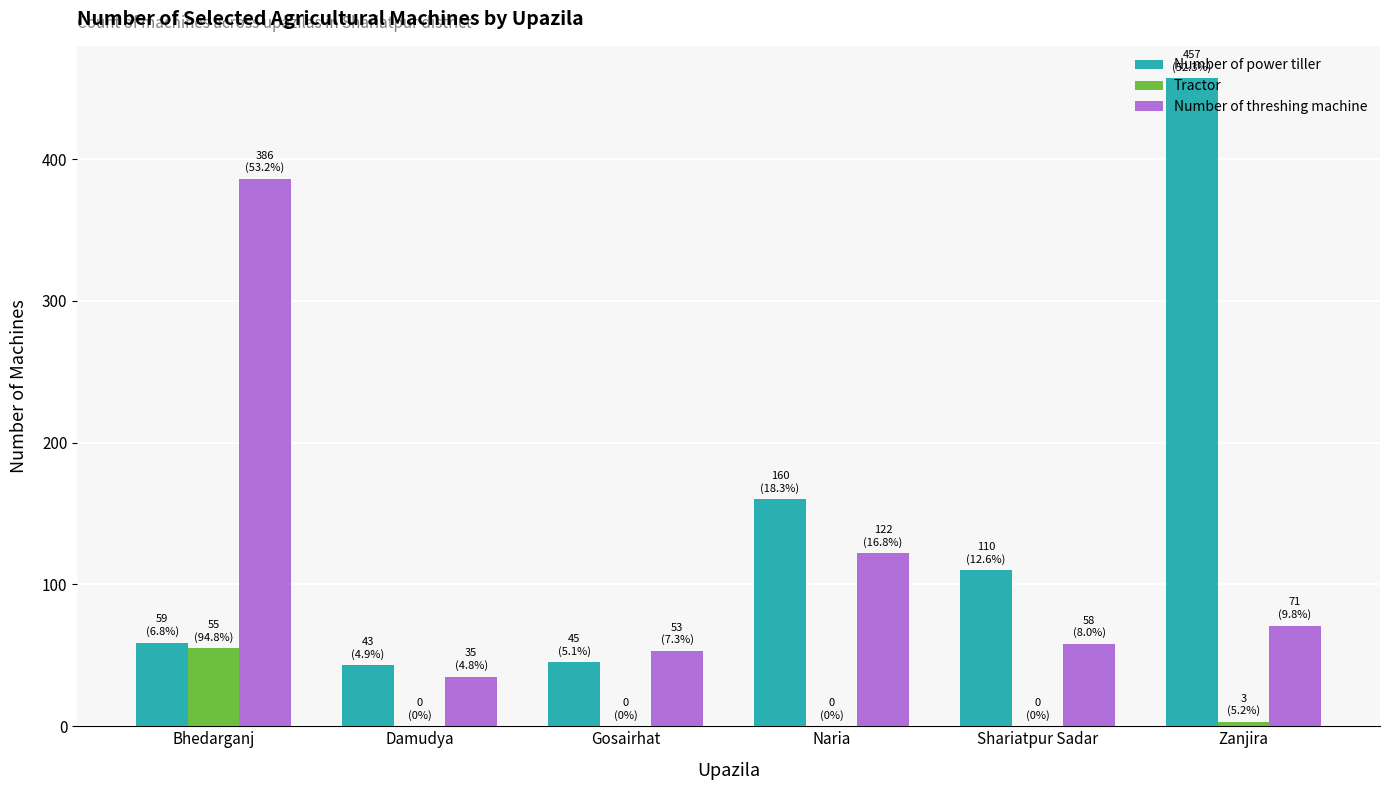

What is the sum of all Number of power tiller values?

874